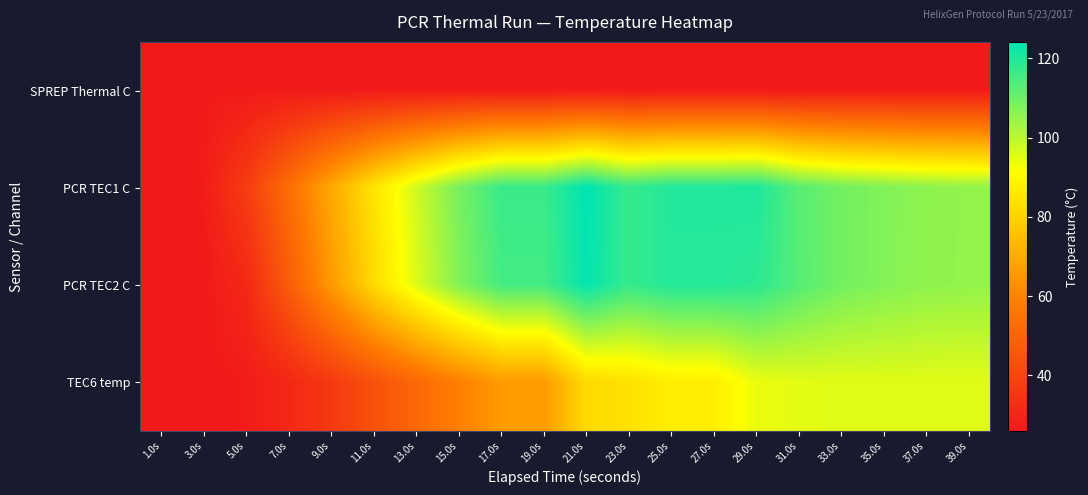

Rank the series at 19.0s from highest to lowest value.

PCR TEC1 C, PCR TEC2 C, TEC6 temp, SPREP Thermal C